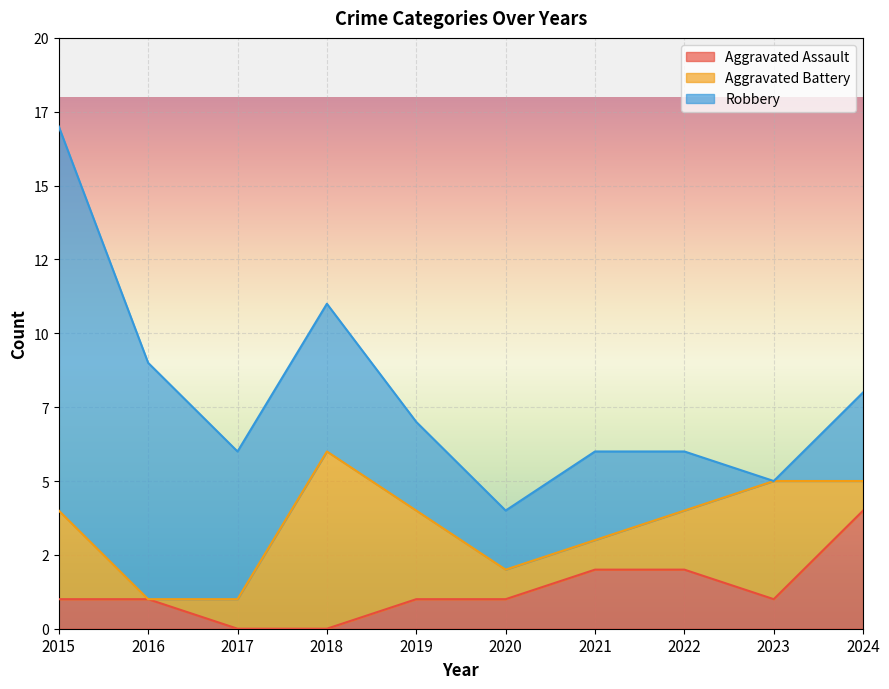

Rank the series by their maximum value, from lowest to highest.

Aggravated Assault, Aggravated Battery, Robbery